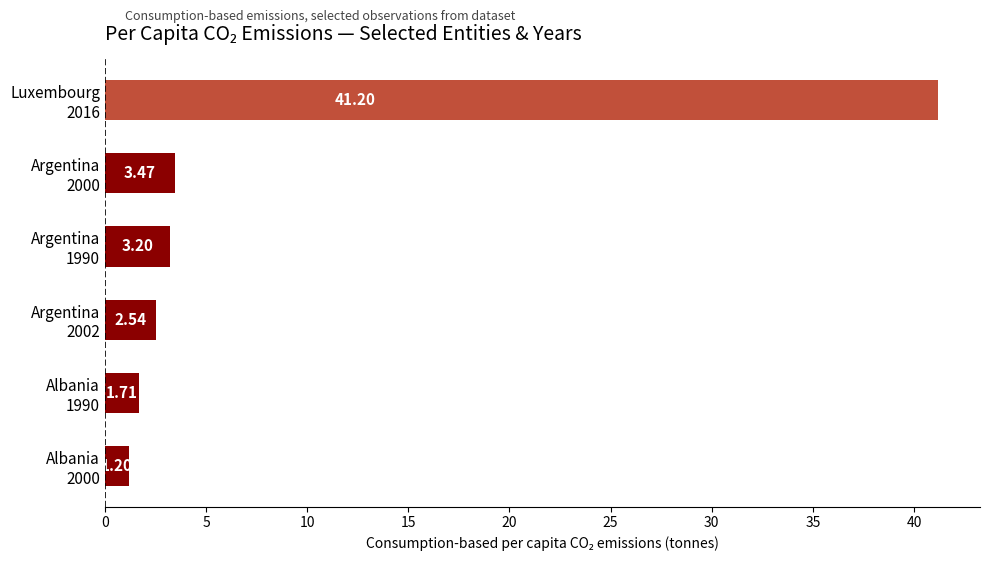

What is the sum of all values?

53.3